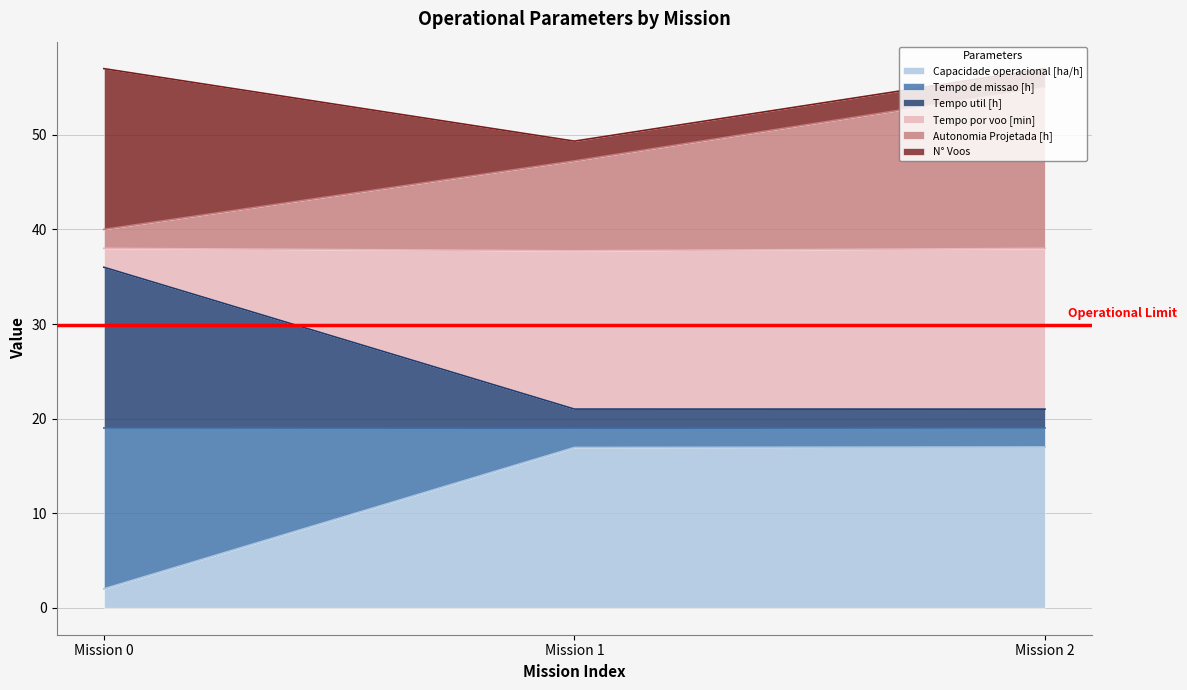

List the labels in order of Capacidade operacional [ha/h] value, smallest first.

0, 1, 2